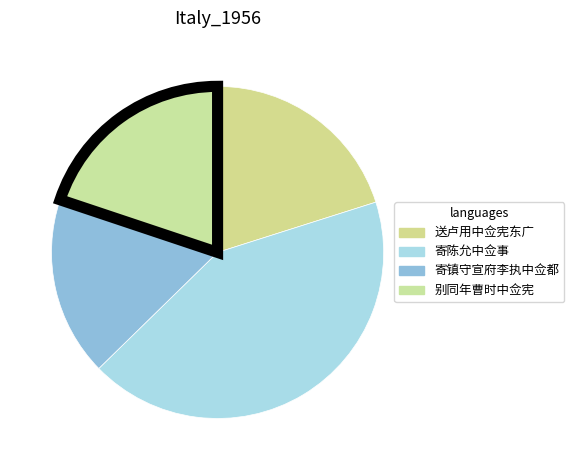

To the nearest percent, what is the difference between the 寄陈允中佥事 and 寄镇守宣府李执中佥都 slice percentages?

25%